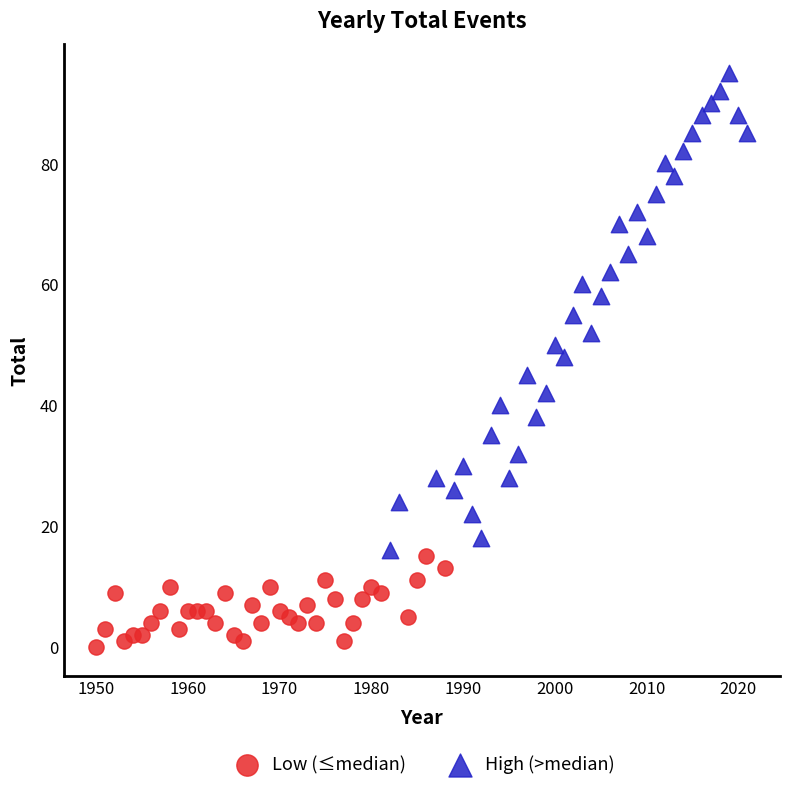

Which series has the largest Y range (max minus min)?

High (>median)